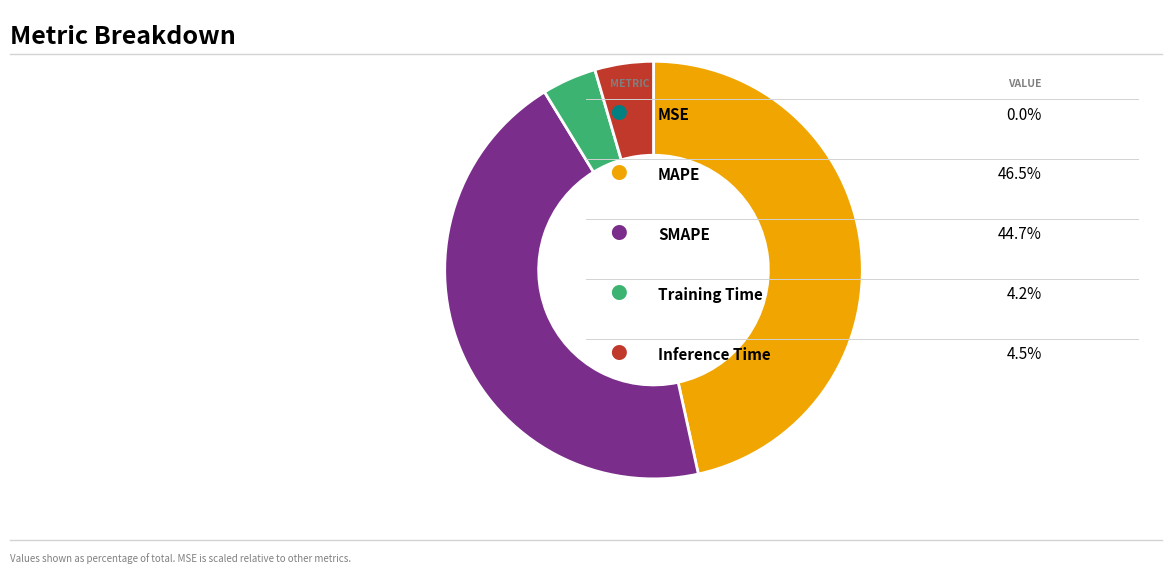

Is there any slice that represents more than half of the pie?

No